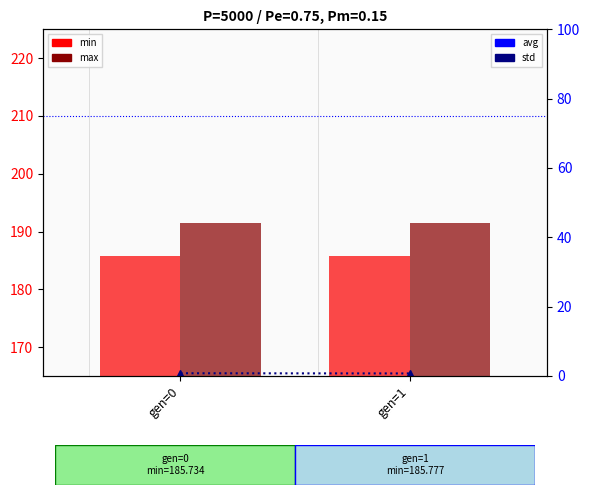

Count the number of data series in this chart.

4